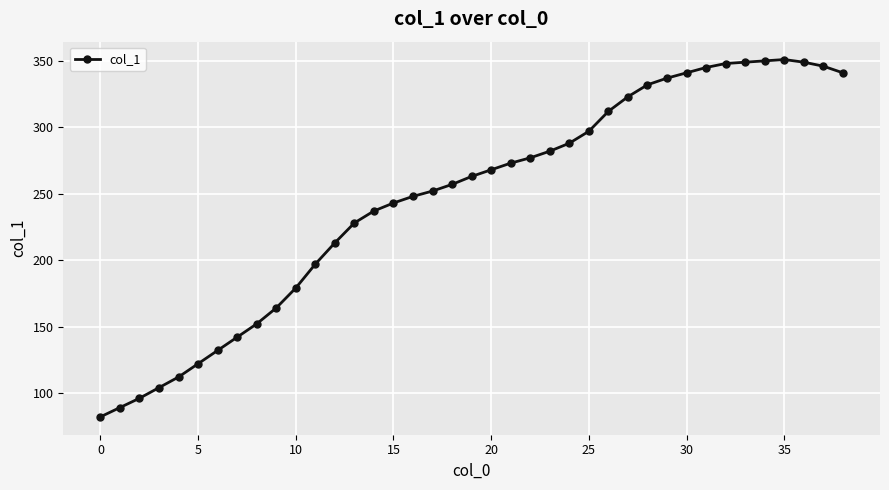

What is the sum of all values?

9621